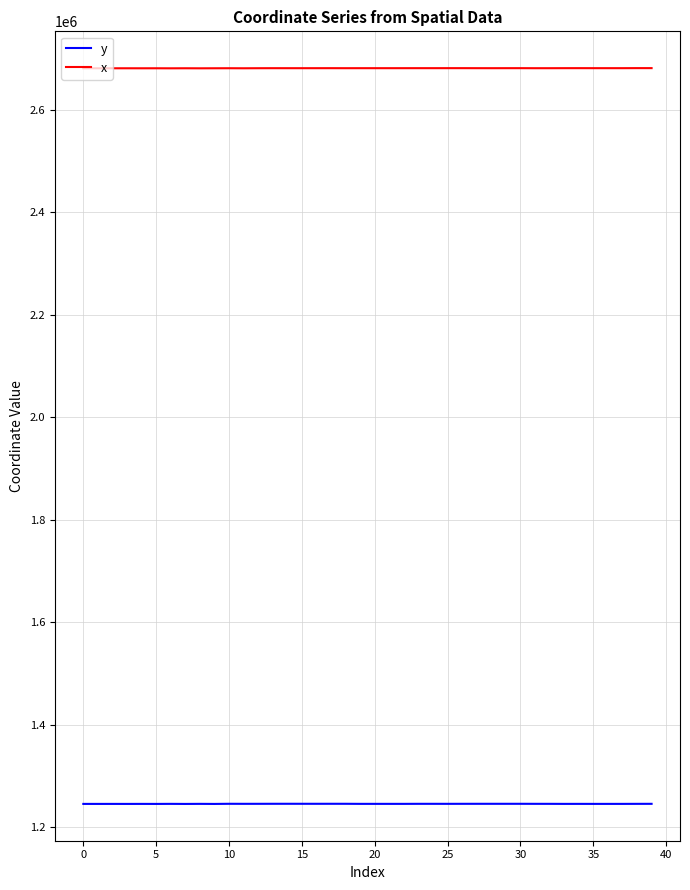

What is the highest value of the y series?

1246154.6